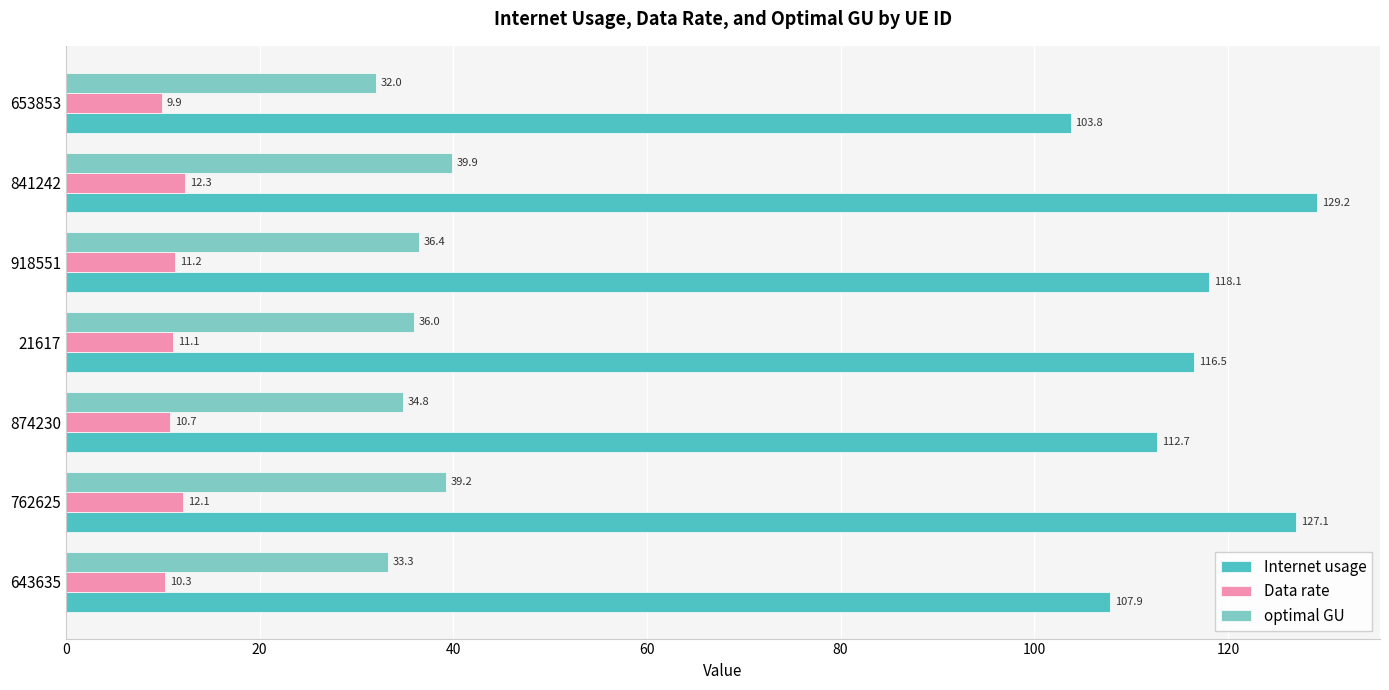

Rank the categories by Data rate value from lowest to highest.

653853, 643635, 874230, 21617, 918551, 762625, 841242